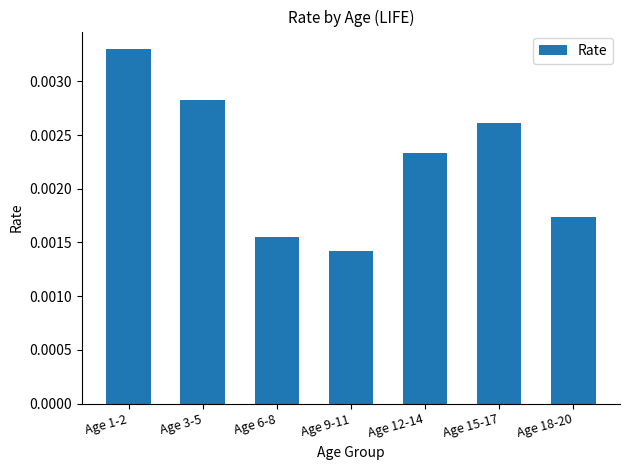

Where is the data nearest to the value 0?

Age 9-11